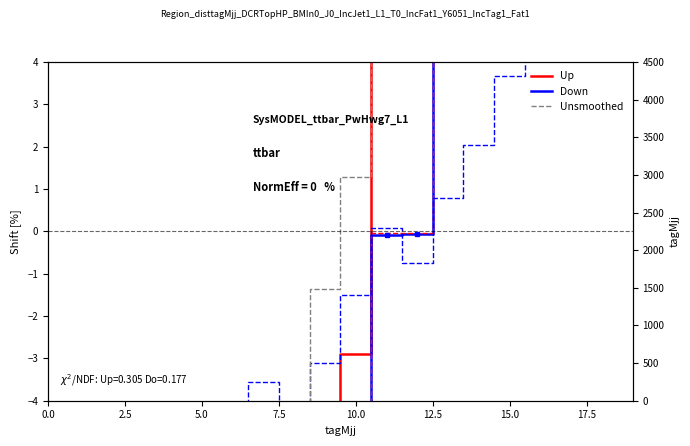

In Unsmoothed, how many points are higher than both neighbors (excluding endpoints)?

2